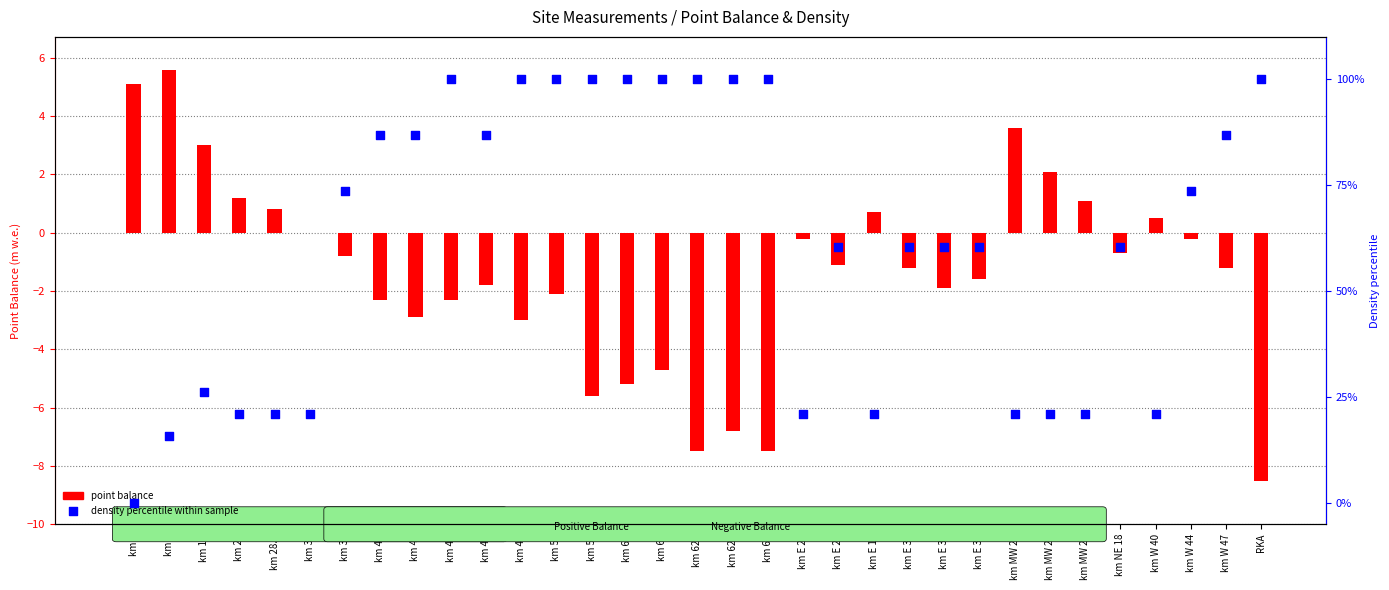

What are all the series names shown in the legend?

point balance, density percentile within sample